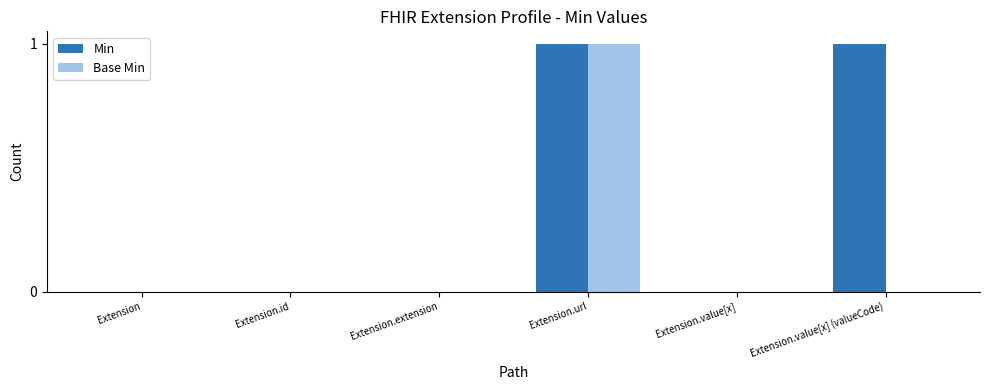

True or false: Base Min has a value of 0 at Extension.value[x].

True